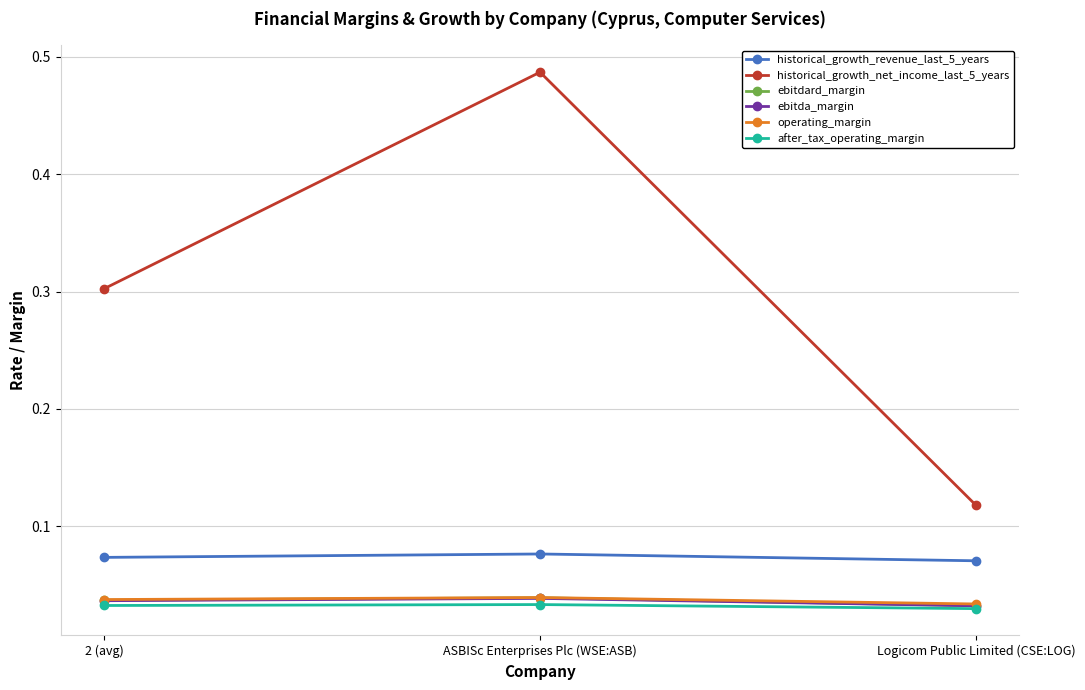

What is the label of the 3rd point from the left?

Logicom Public Limited (CSE:LOG)